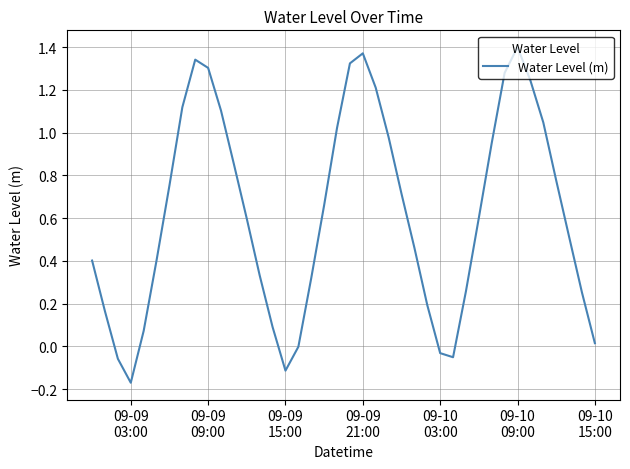

What is the difference between the maximum and minimum values?

1.6